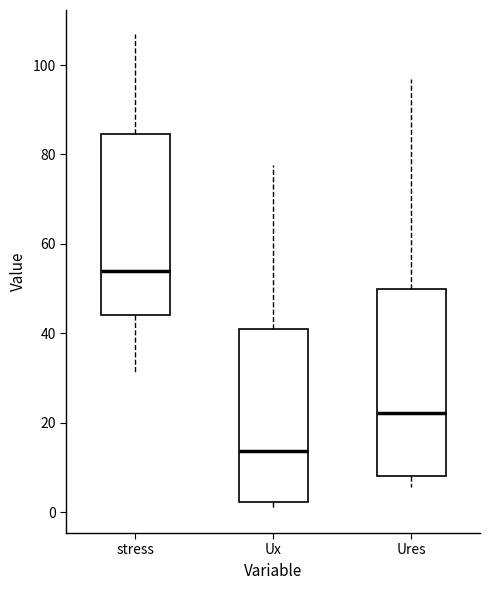

Reading left to right, transcribe this box plot: for each box, give where its median line is, the range the box spans, and where its two whiskers end, as read against the y-axis. The values are not printed on the chart, so give them approximately, as read against the axis.

stress: median 54, box 44 to 84, whiskers 32 to 108
Ux: median 14, box 2 to 40, whiskers 0 to 78
Ures: median 22, box 8 to 50, whiskers 6 to 96